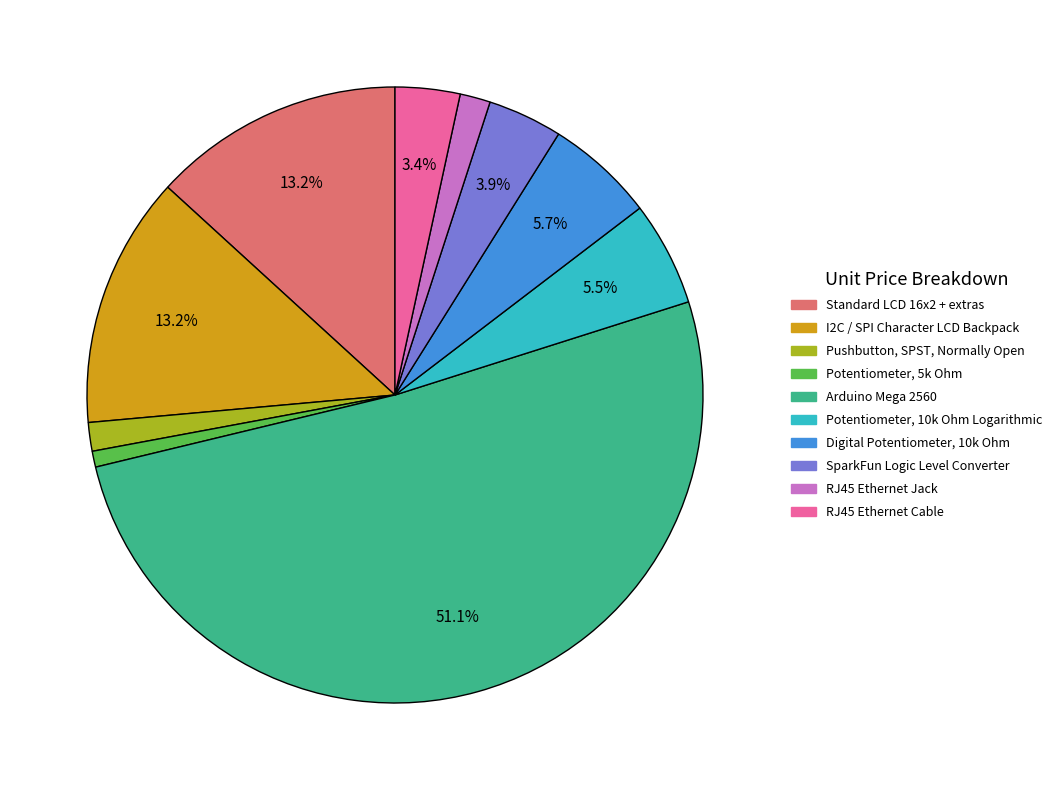

Is there a majority slice in this chart?

Yes